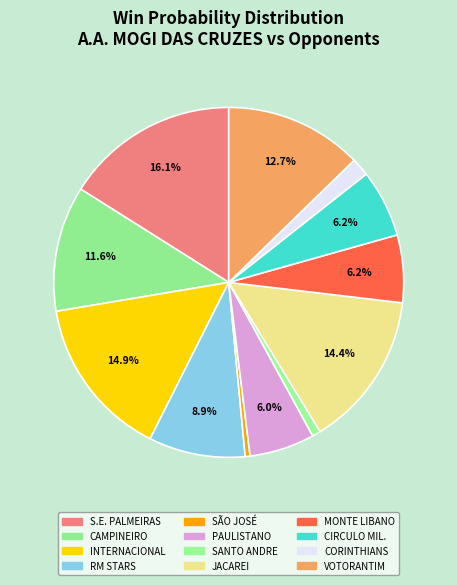

How many segments does this pie chart have?

12